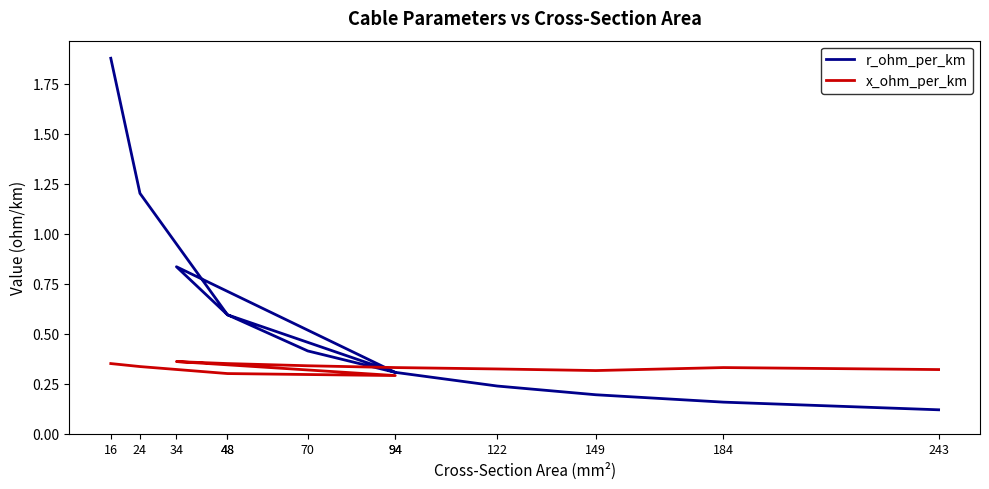

What is the minimum value shown in the chart?

0.1